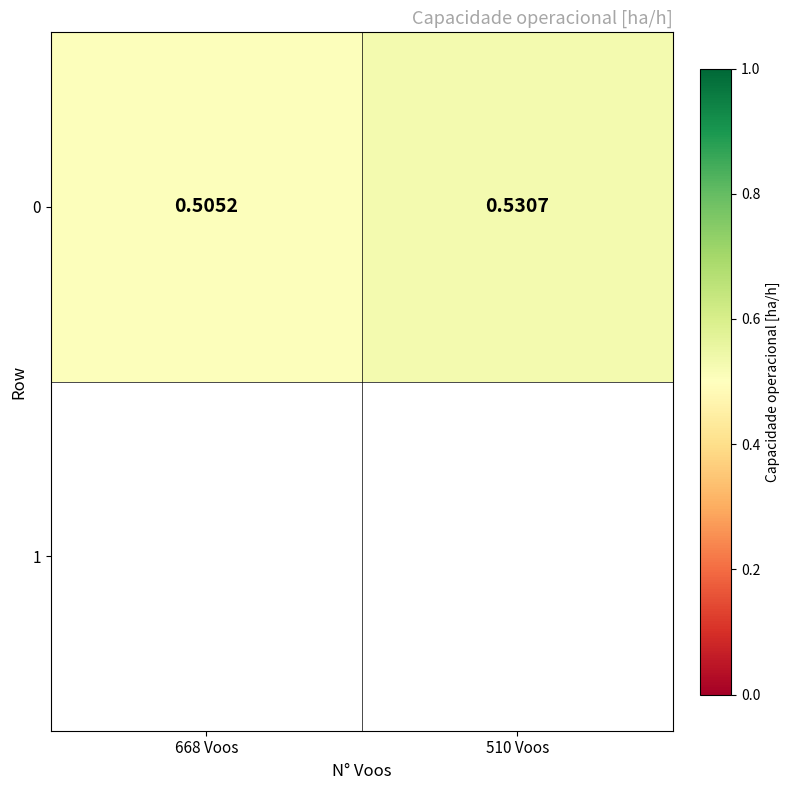

Rank the categories by value from lowest to highest.

668 Voos, 510 Voos